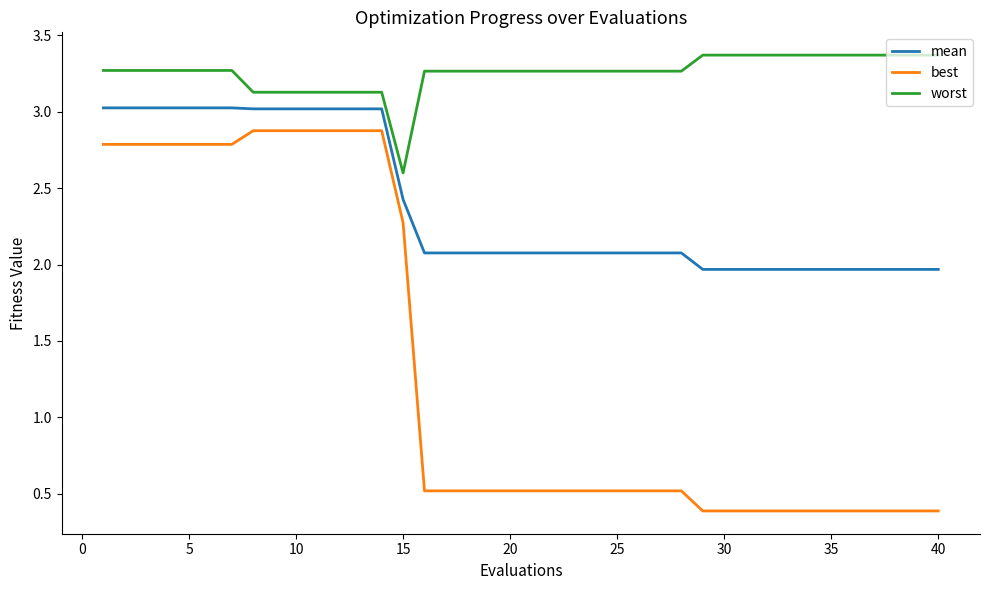

What is the greatest value displayed?

3.4